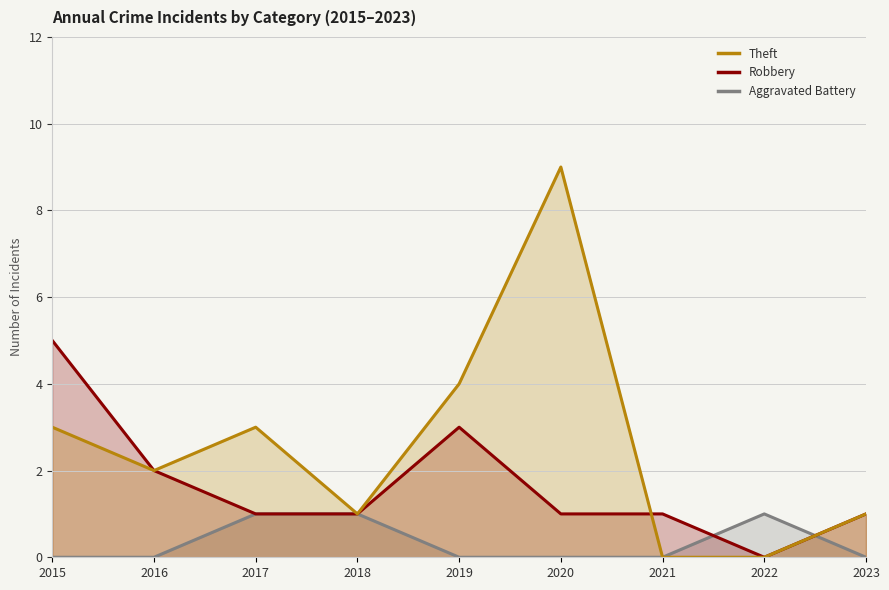

What are all the series names shown in the legend?

Aggravated Battery, Robbery, Theft